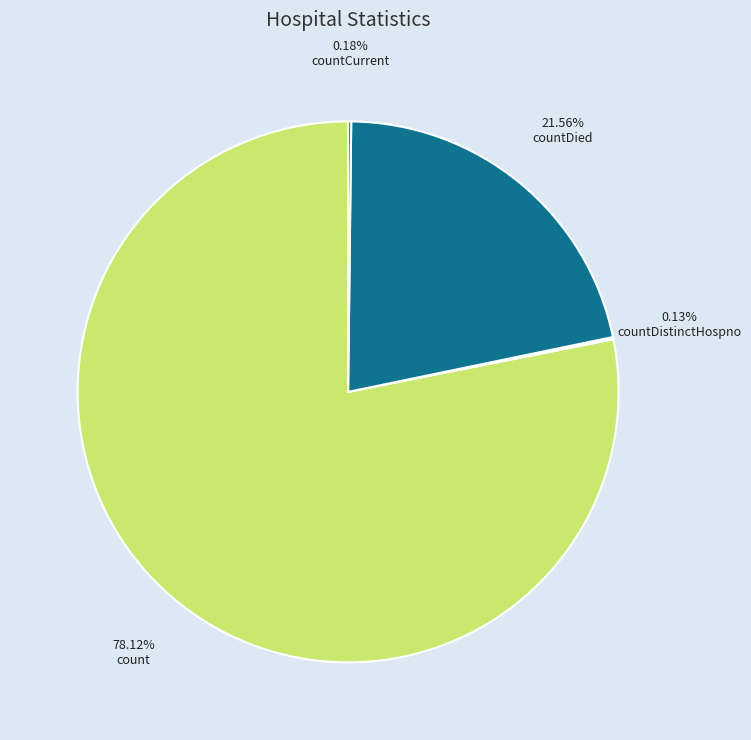

To the nearest percent, what is the difference between the countDistinctHospno and countDied slice percentages?

21%